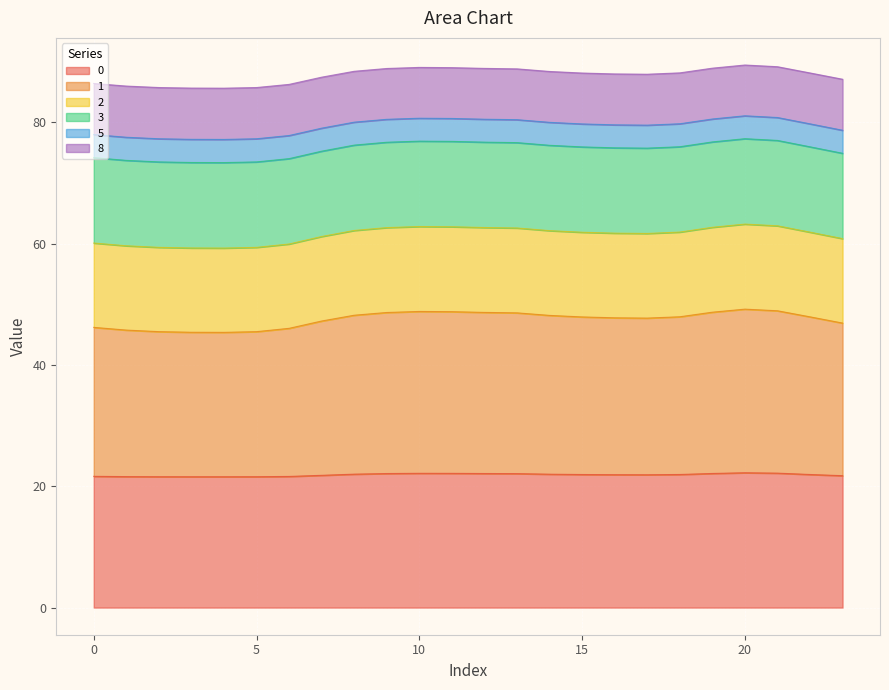

True or false: 2 has more than 2 interior local peaks.

False